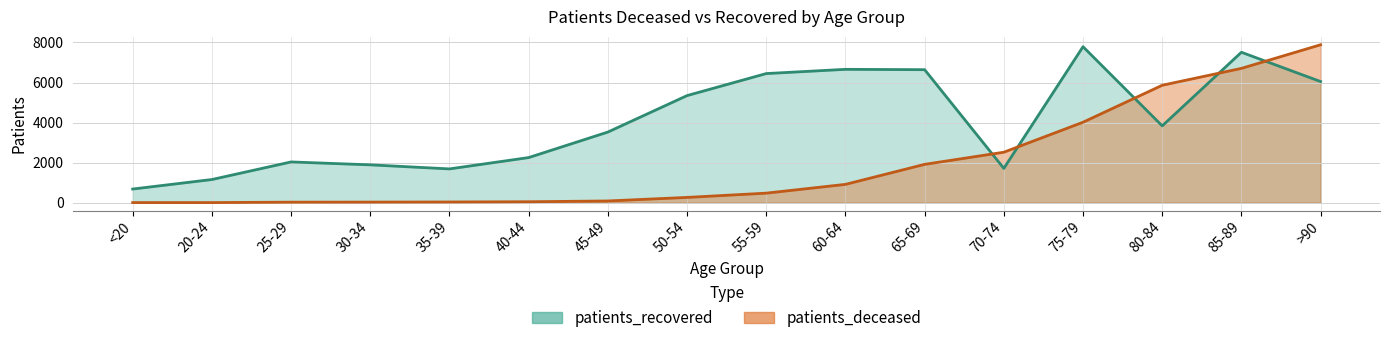

What is the spread (max minus min) of values at 80-84?

2027